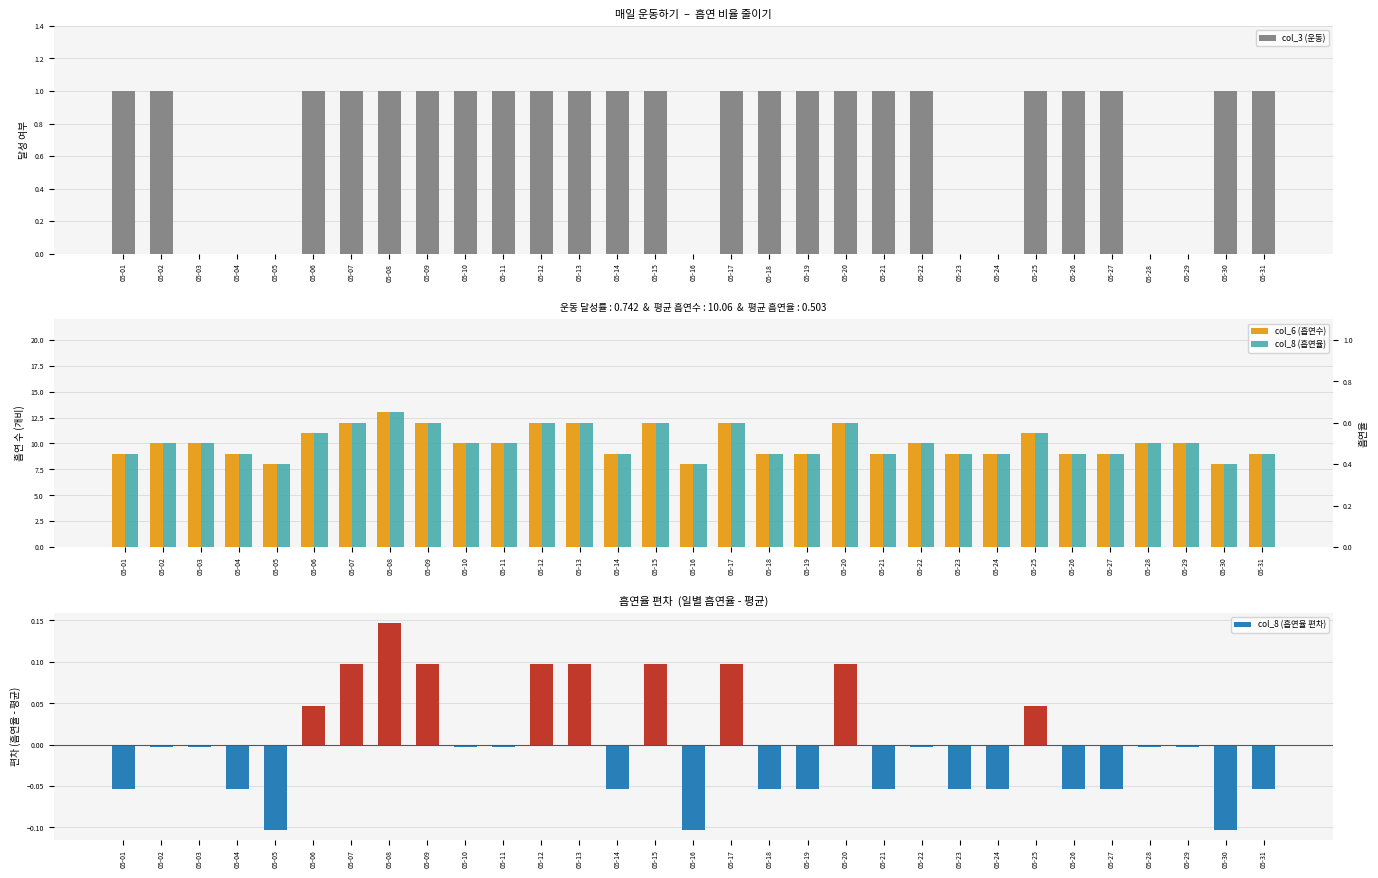

Which series has the largest total across all categories?

col_6 (흡연수)